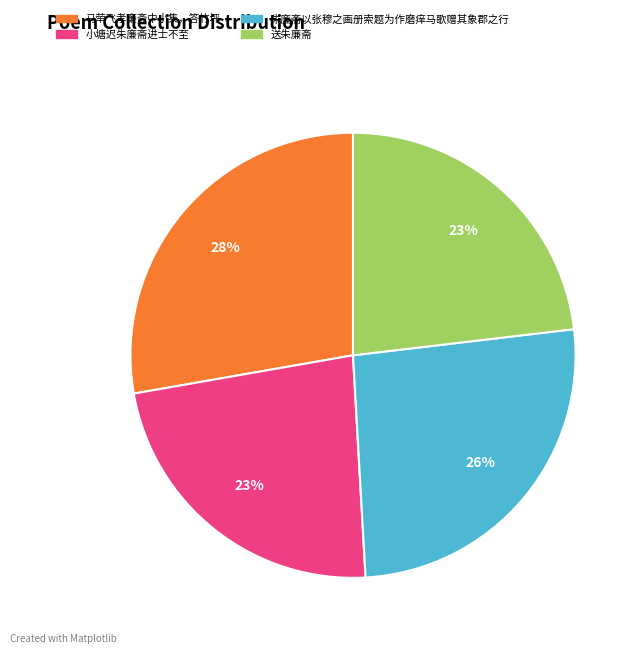

Which slice is the largest?

马荦飞孝廉斋中小集，答竹坪